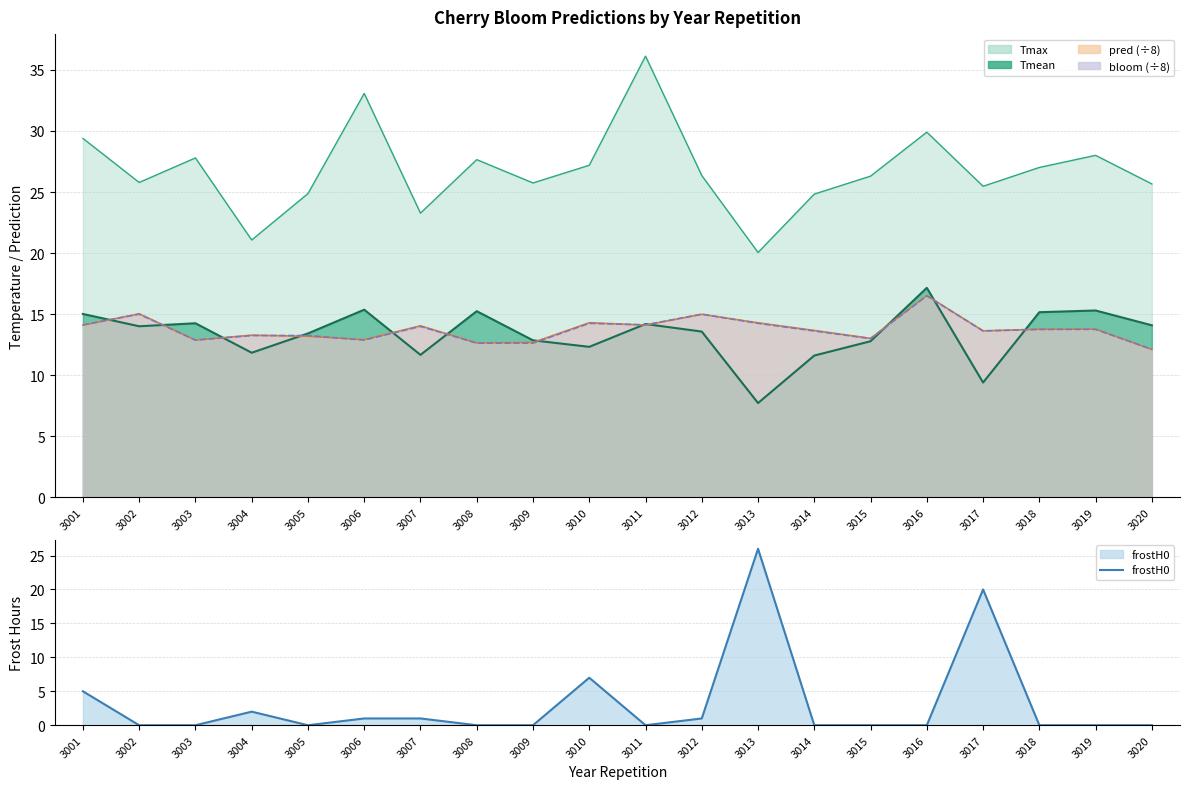

List the labels in order of value, largest first.

3013, 3017, 3010, 3001, 3004, 3006, 3007, 3012, 3002, 3003, 3005, 3008, 3009, 3011, 3014, 3015, 3016, 3018, 3019, 3020